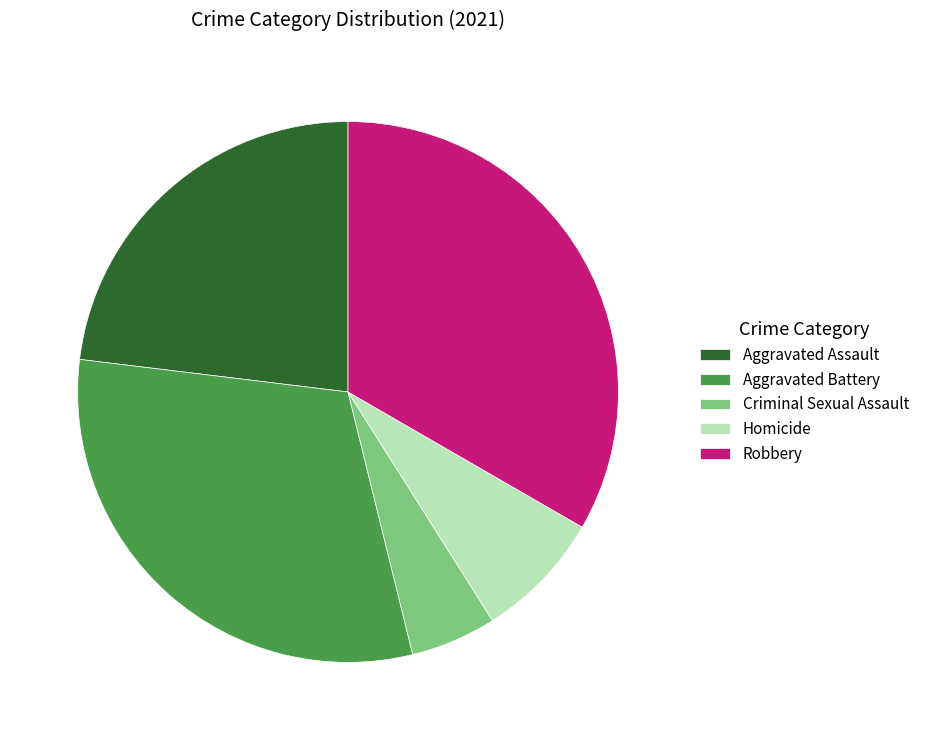

Does Aggravated Battery account for over 50% of the chart?

No